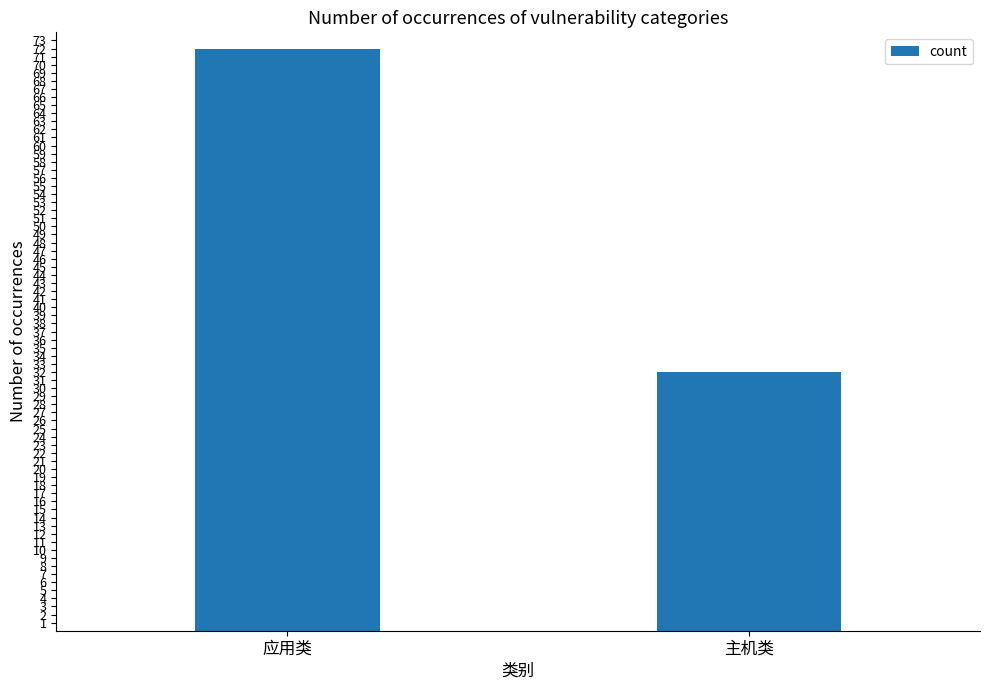

How many bars are there in total?

2